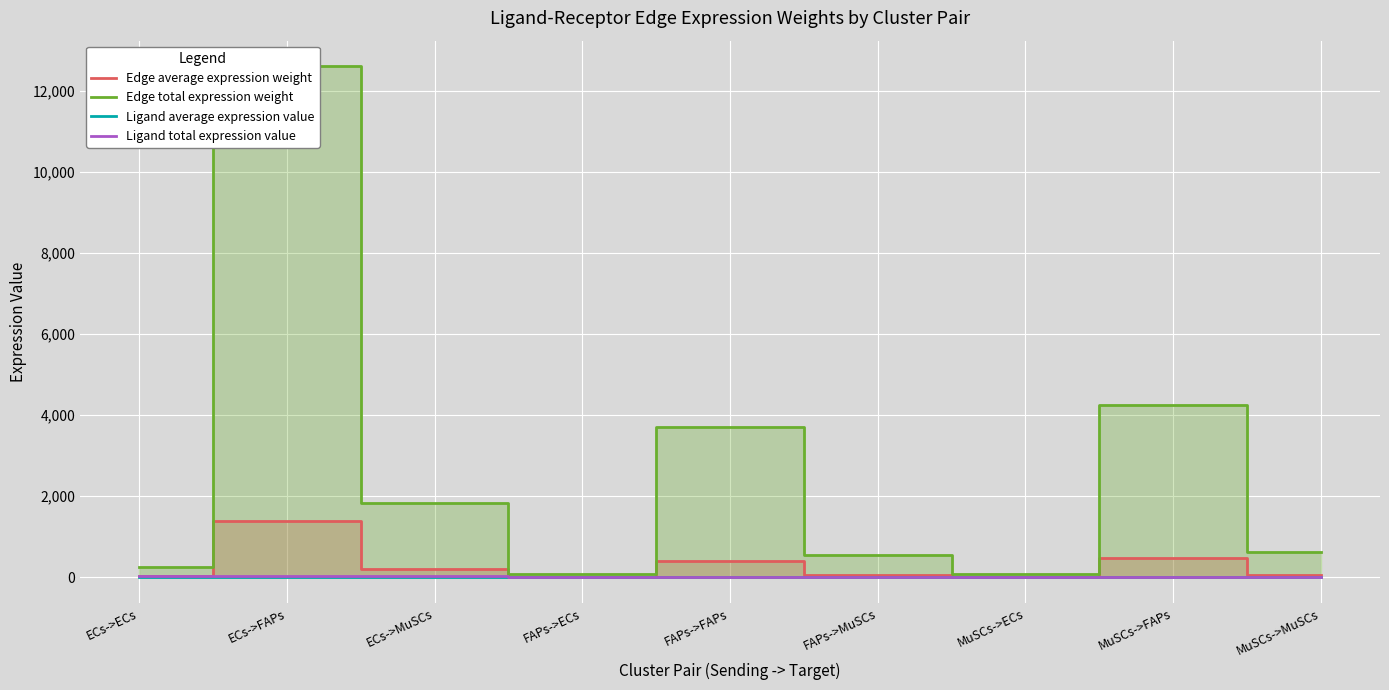

Is the value of Ligand average expression value at ECs->ECs greater than the value of Ligand total expression value at FAPs->ECs?

Yes